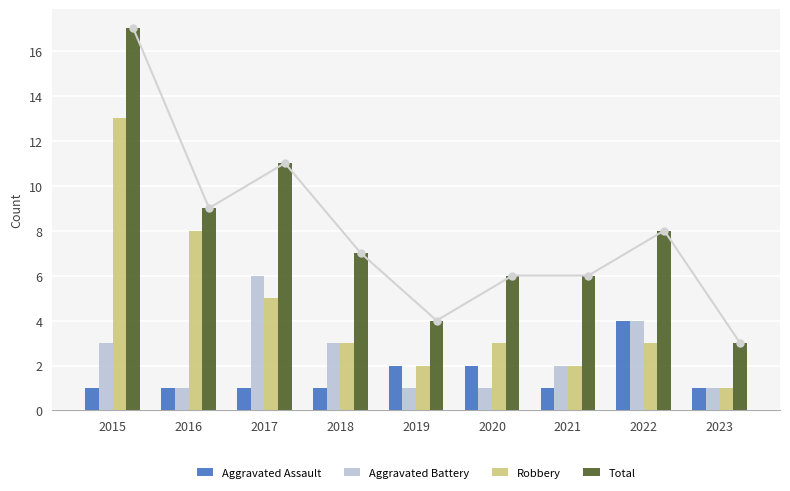

Reading left to right, extract all data points from this chart.

Aggravated Assault: 2015=1	2016=1	2017=1	2018=1	2019=2	2020=2	2021=1	2022=4	2023=1
Aggravated Battery: 2015=3	2016=1	2017=6	2018=3	2019=1	2020=1	2021=2	2022=4	2023=1
Robbery: 2015=13	2016=8	2017=5	2018=3	2019=2	2020=3	2021=2	2022=3	2023=1
Total: 2015=17	2016=9	2017=11	2018=7	2019=4	2020=6	2021=6	2022=8	2023=3